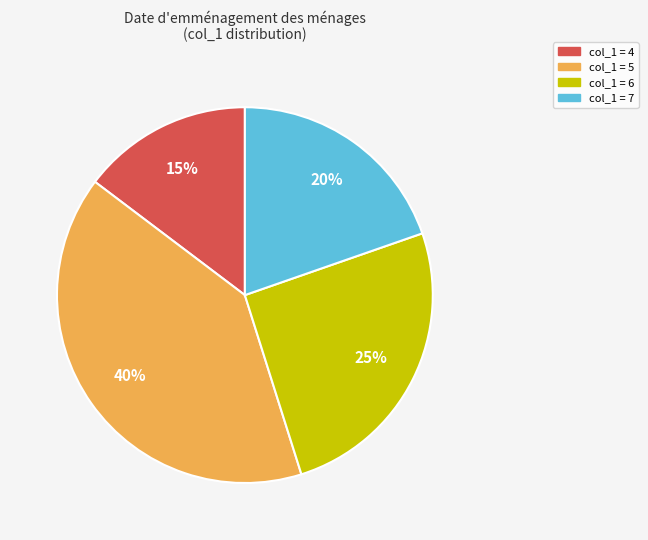

To the nearest percent, what is the difference between the largest and smallest slice percentages?

25%